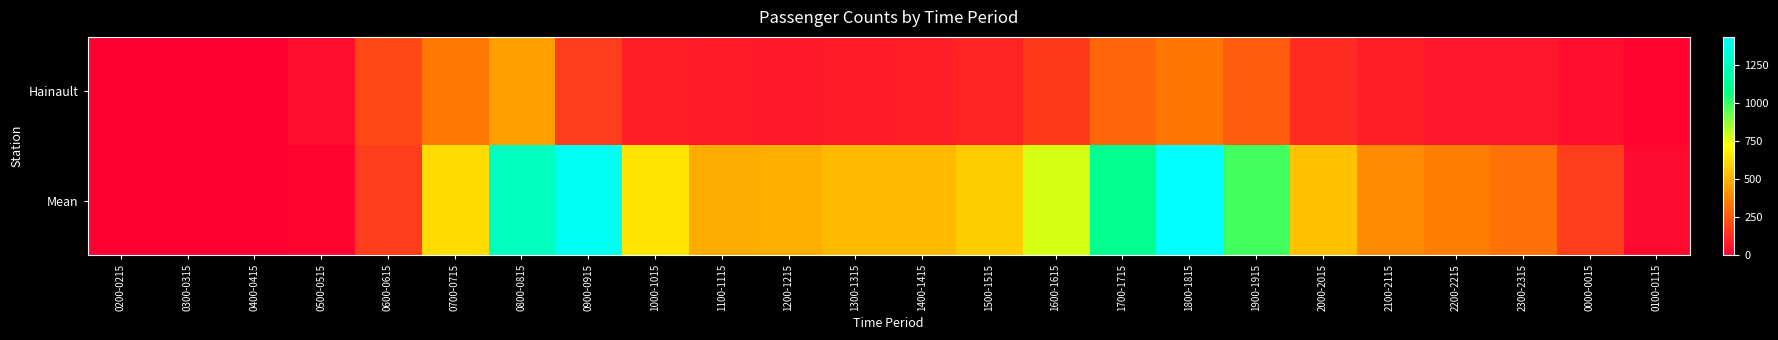

What is the spread (max minus min) of values at 1200-1215?

422.3